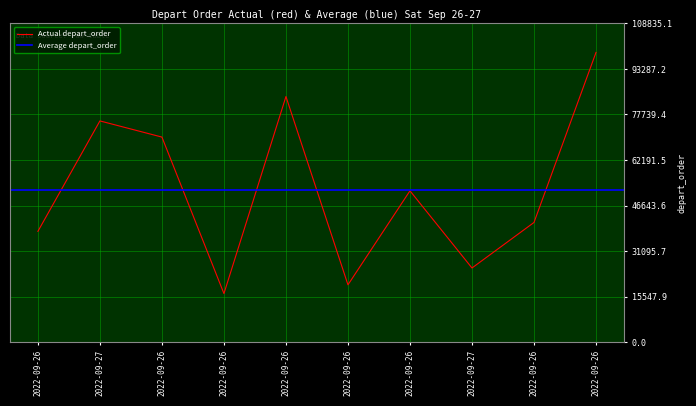

Rank the categories by value from highest to lowest.

2022-09-26, 2022-09-26, 2022-09-27, 2022-09-26, 2022-09-26, 2022-09-26, 2022-09-26, 2022-09-27, 2022-09-26, 2022-09-26